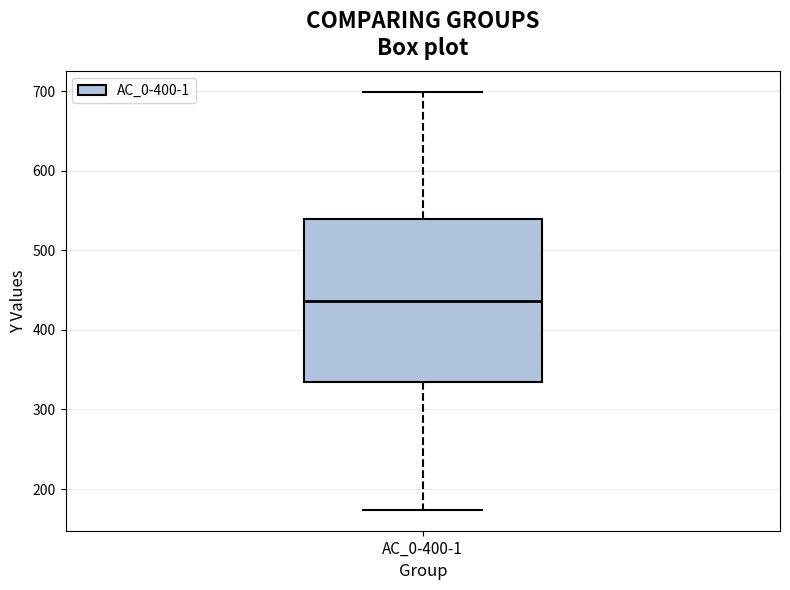

Where is the upper edge of the box for AC_0-400-1 on the y-axis? The values are not printed on the chart, so give them approximately, as read against the axis.

540